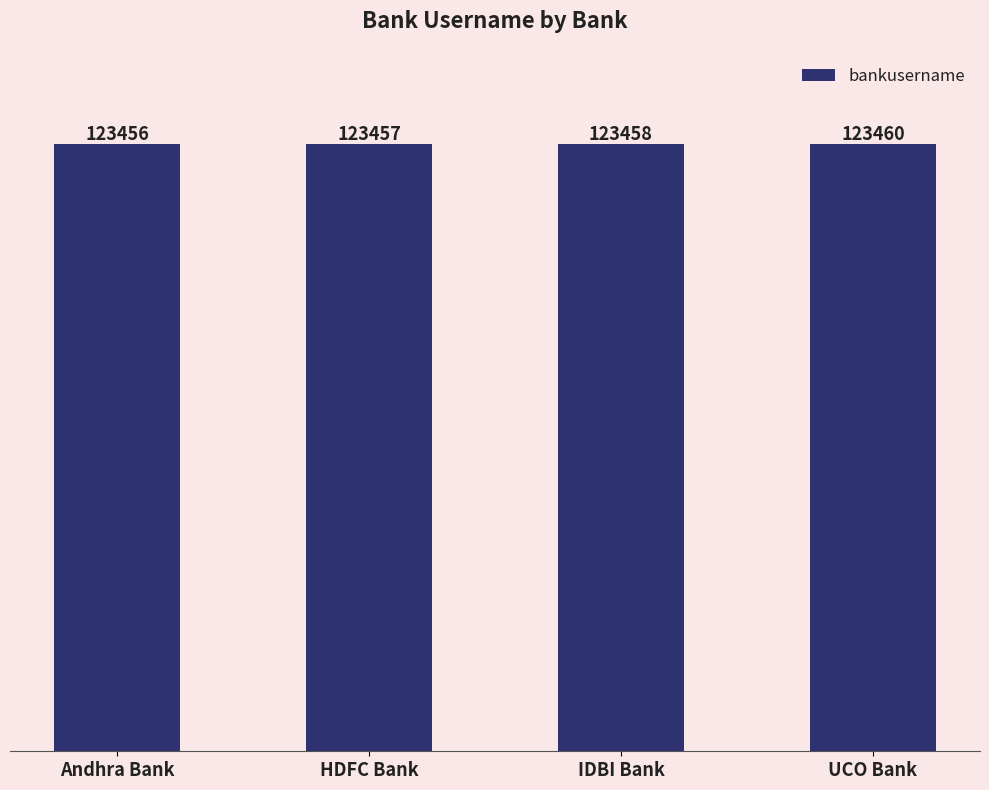

Which label corresponds to the largest value in the chart?

UCO Bank